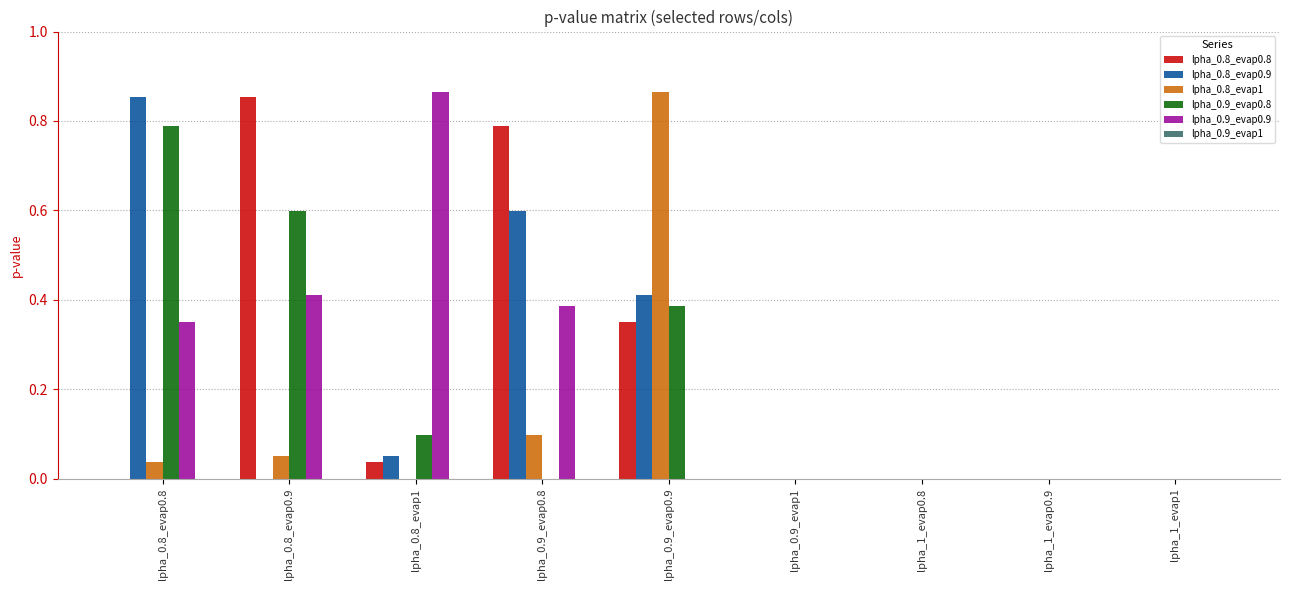

Is it true that lpha_0.9_evap0.8 equals 0.5 at lpha_0.9_evap0.9?

False